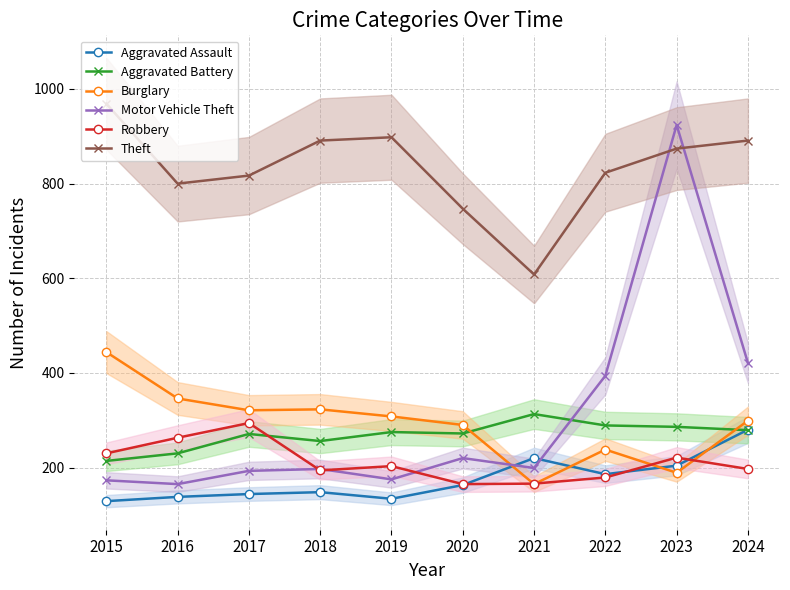

List the labels in order of Aggravated Assault value, smallest first.

2015, 2019, 2016, 2017, 2018, 2020, 2022, 2023, 2021, 2024